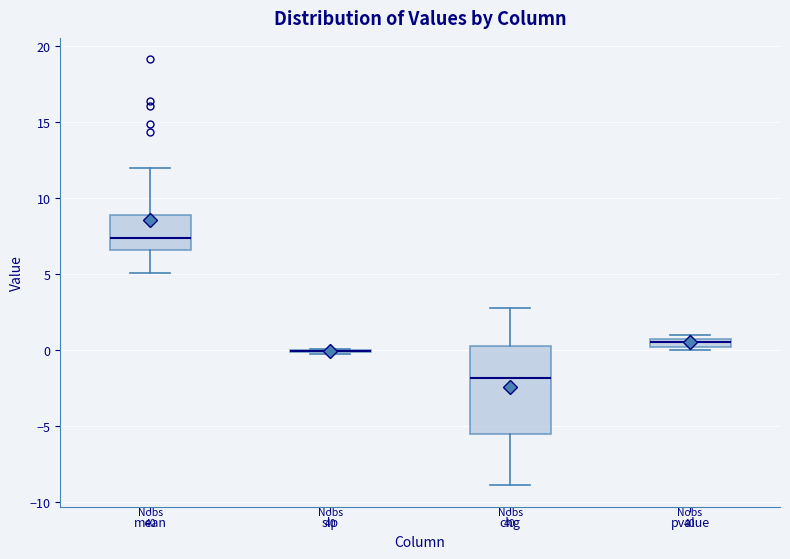

Where is the upper edge of the box for chg on the y-axis? The values are not printed on the chart, so give them approximately, as read against the axis.

0.5